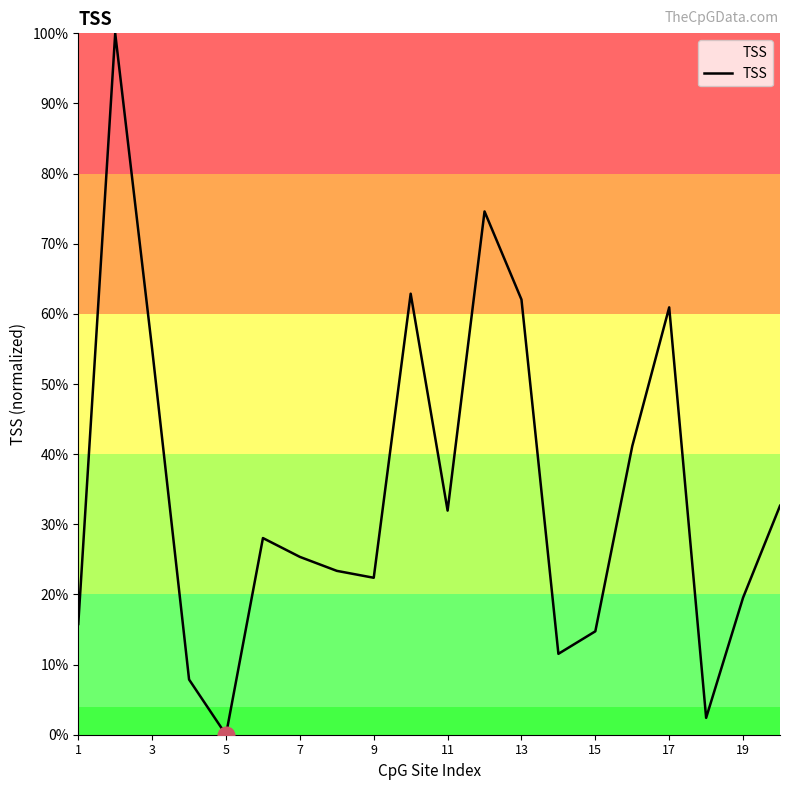

What is the greatest value displayed?

100.0